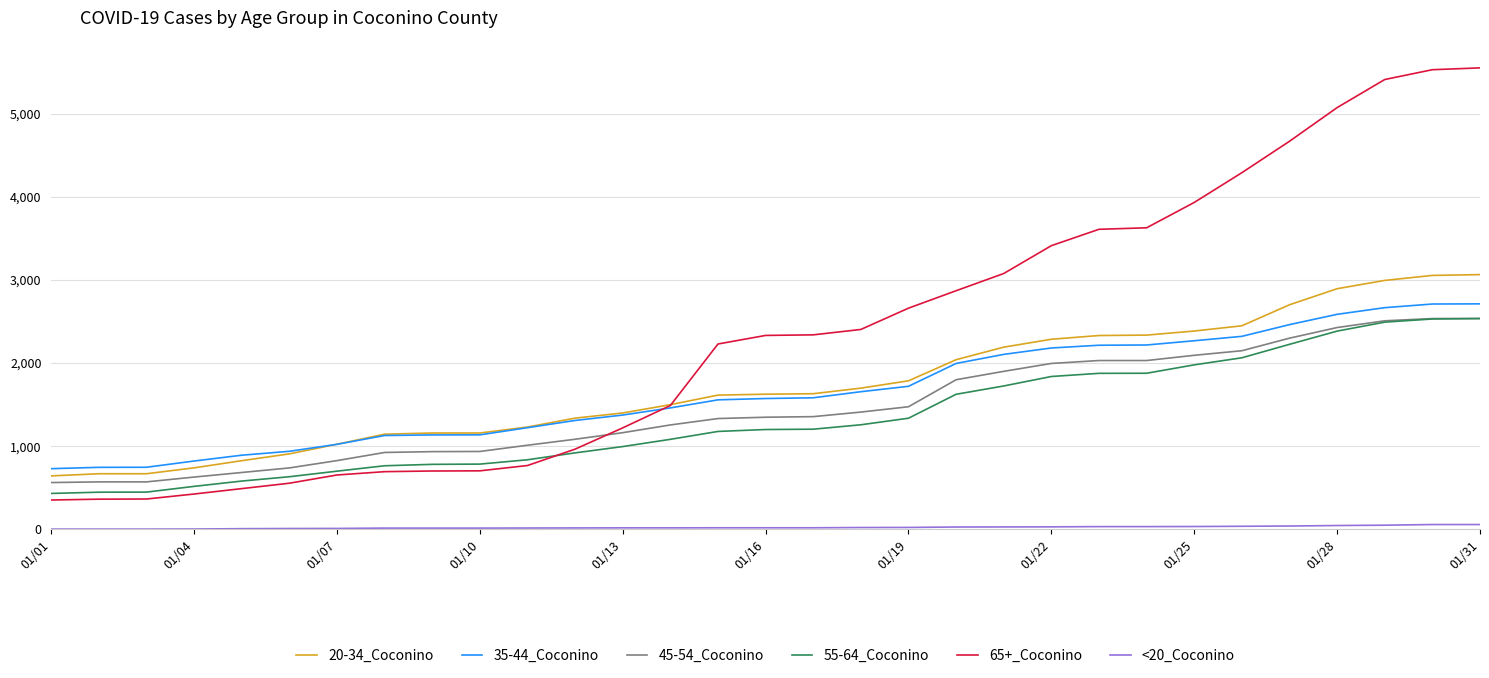

What is the maximum value shown in the chart?

5552